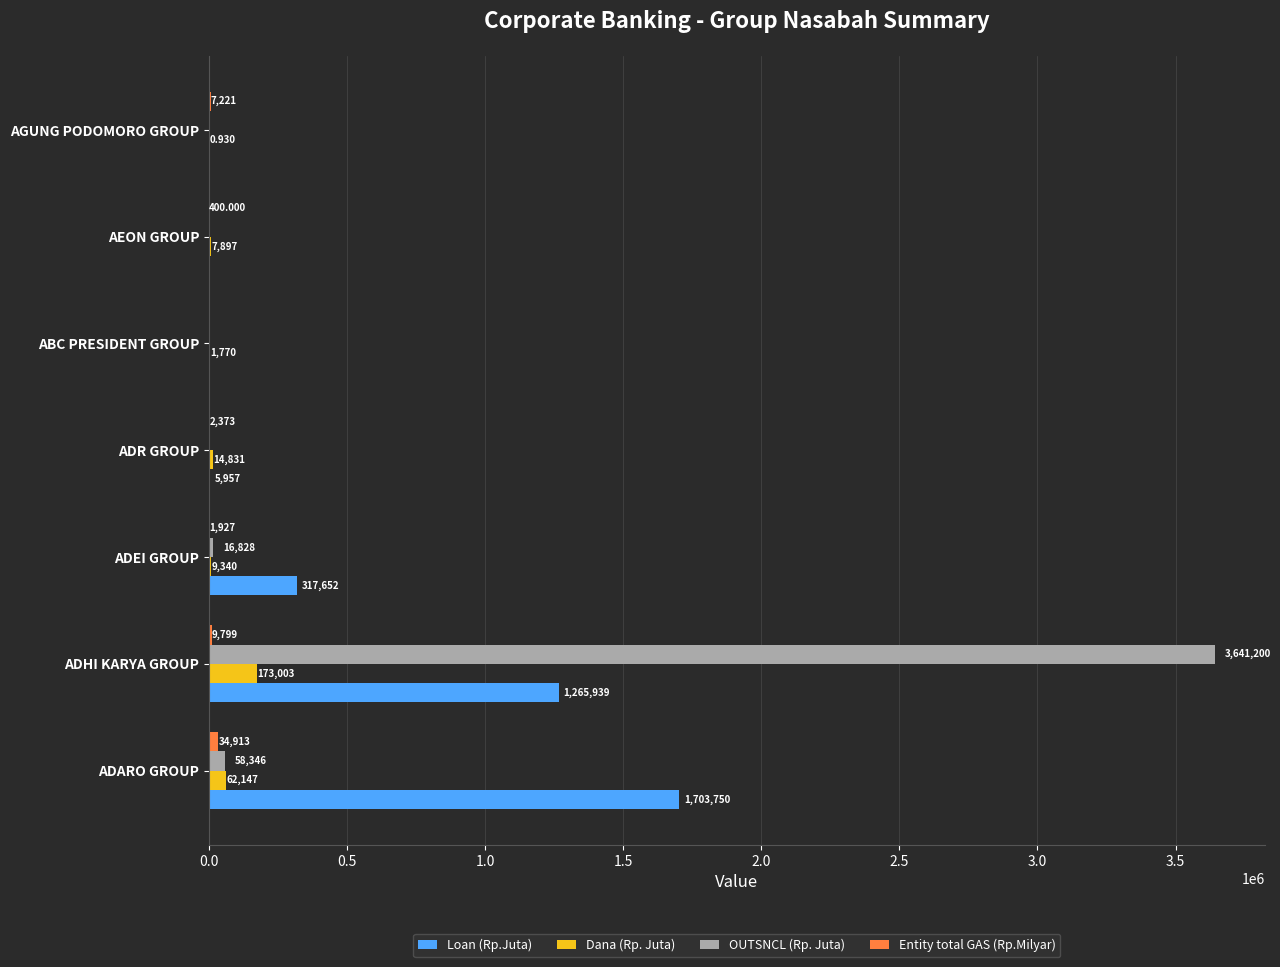

At which category is the sum across all series the highest?

ADHI KARYA GROUP